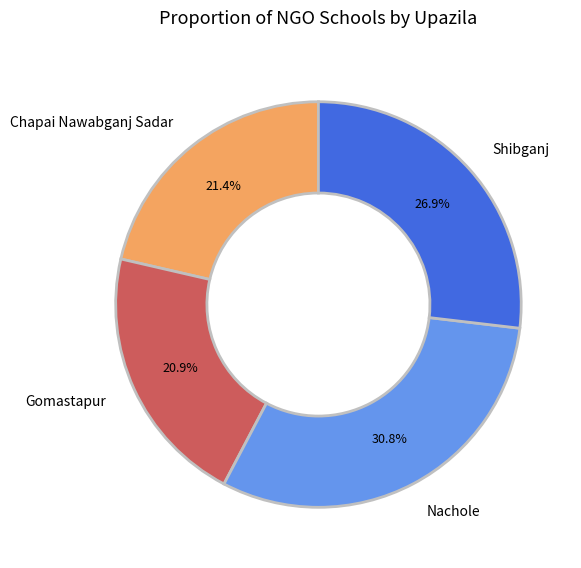

What percentage do Shibganj and Chapai Nawabganj Sadar together represent?

48.3%